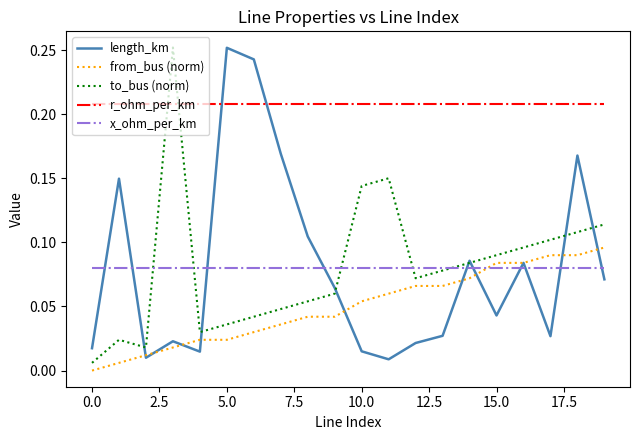

True or false: r_ohm_per_km and x_ohm_per_km cross at least once.

False